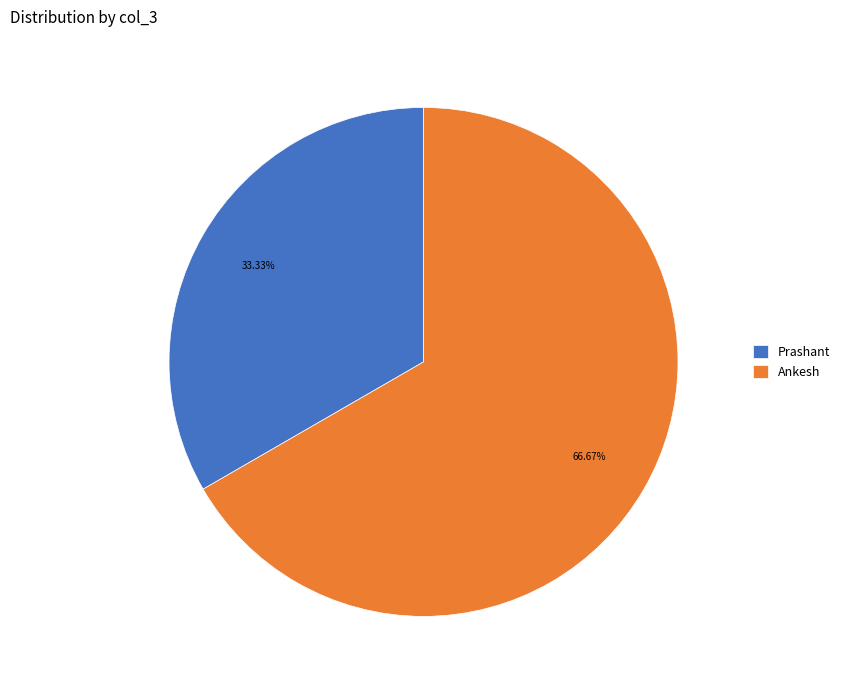

True or false: Ankesh accounts for 58% of the total.

False